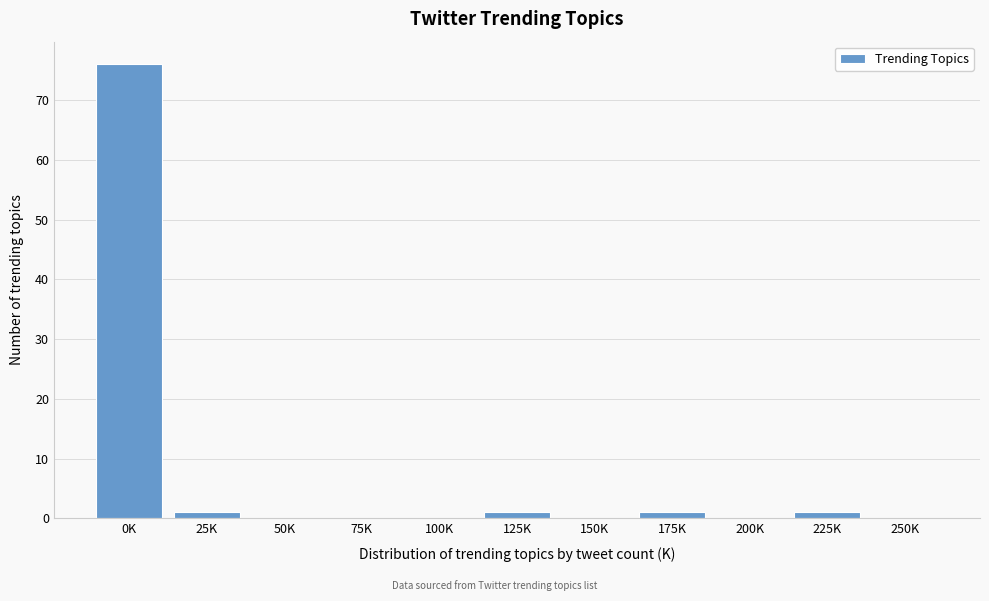

Reading left to right, list all the values displayed in this chart.

0K=76	25K=1	50K=0	75K=0	100K=0	125K=1	150K=0	175K=1	200K=0	225K=1	250K=0